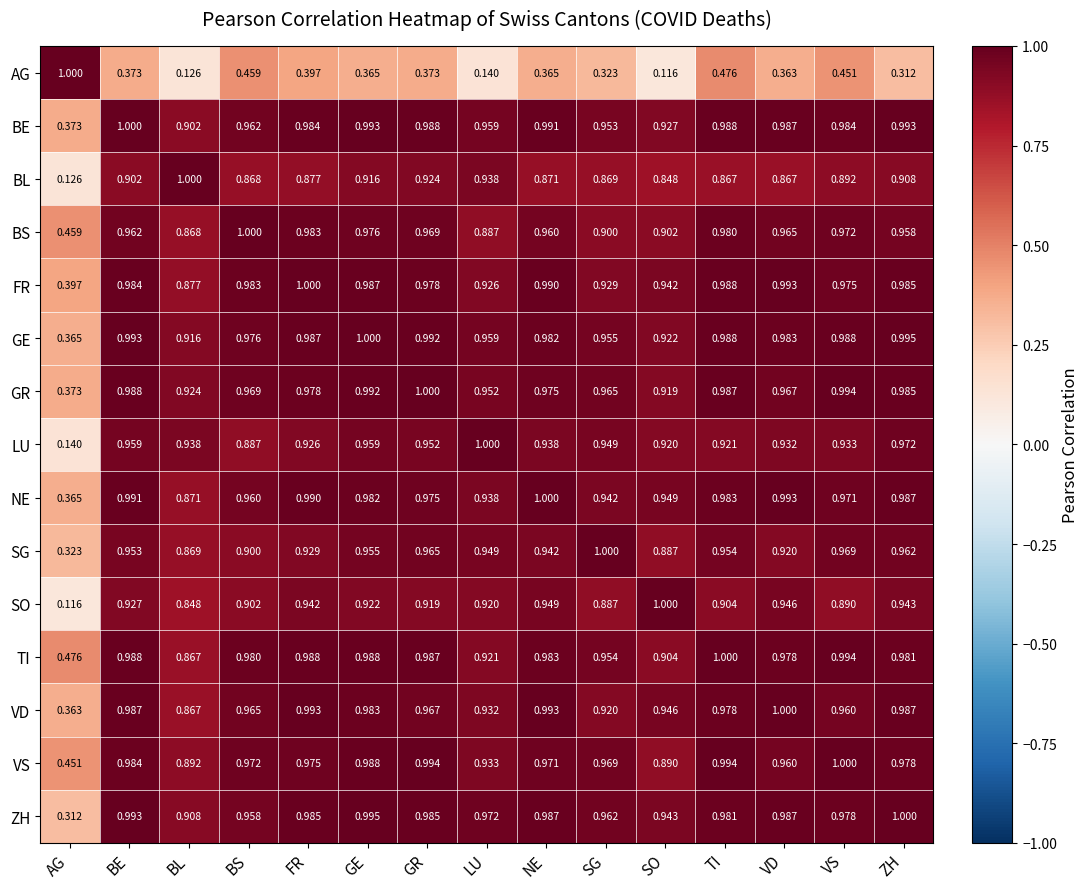

Which series changed the most between FR and GE?

BL